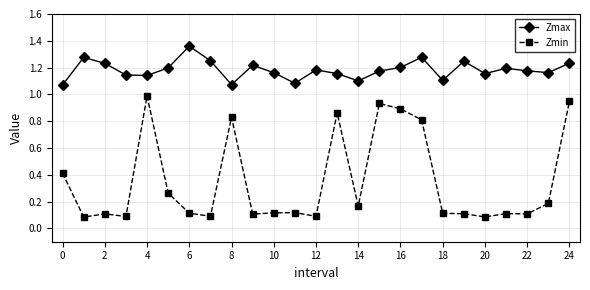

Which series has the largest total across all categories?

Zmax